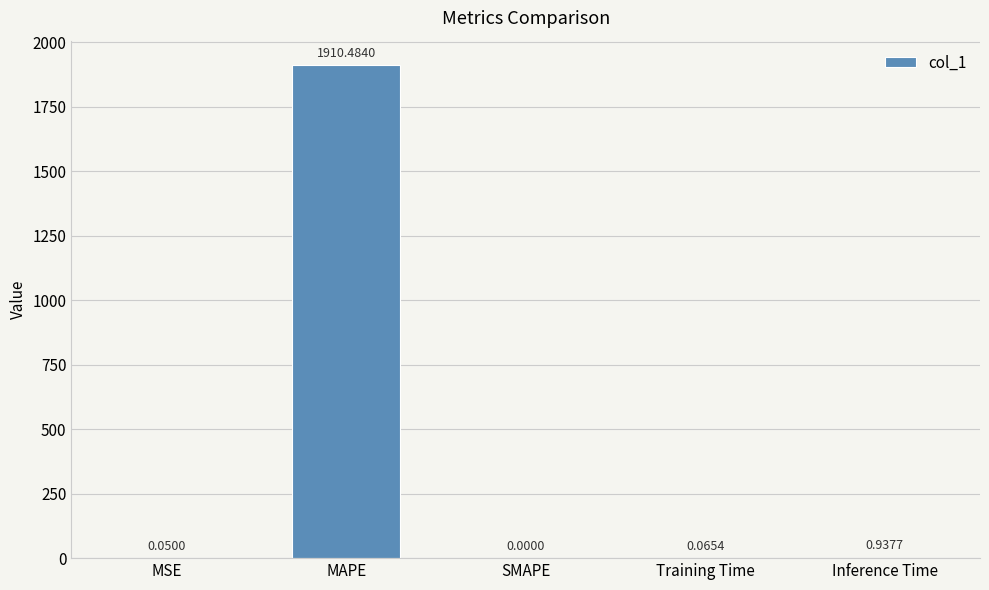

The chart shows a value of 0.0 at SMAPE. True or false?

True